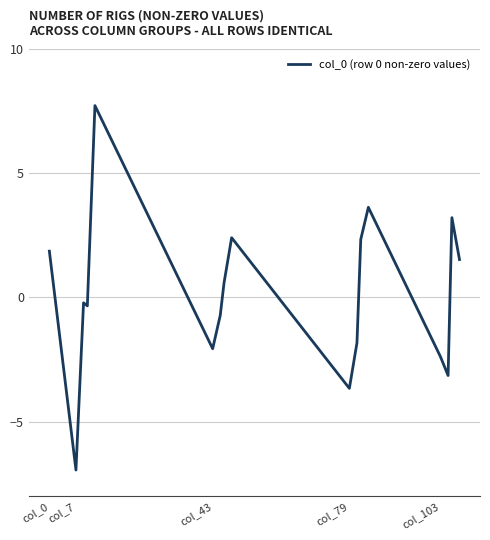

What is the smallest value displayed?

-6.9